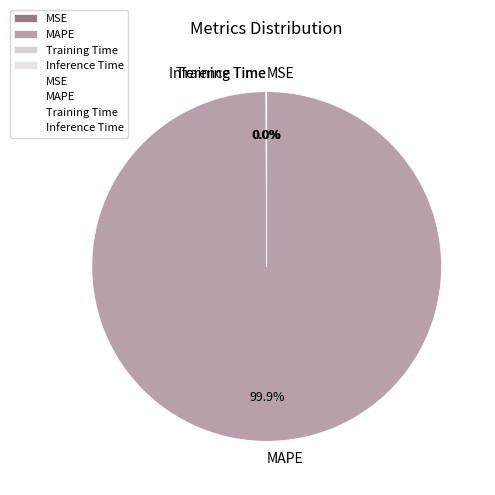

Which category has the biggest portion of the pie?

MAPE